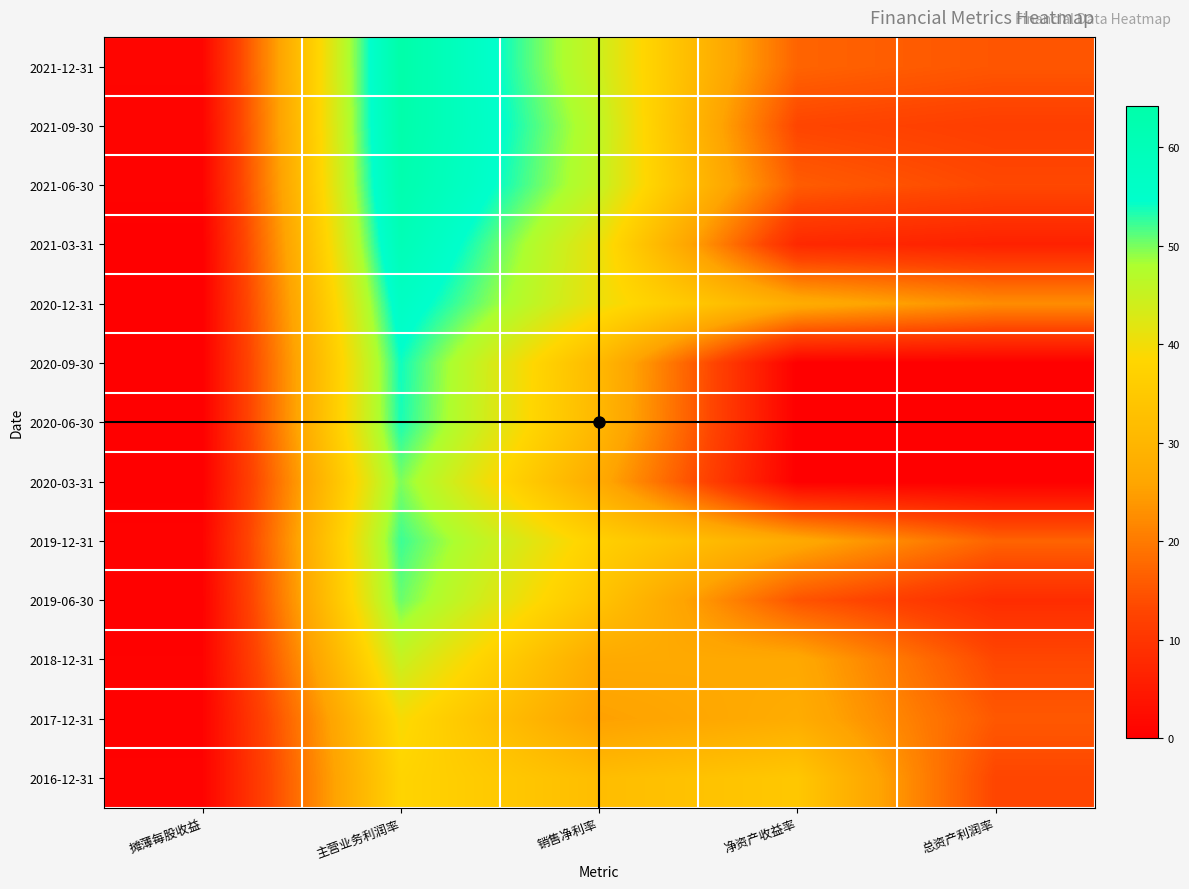

What is the total value across all series at 总资产利润率?

136.1